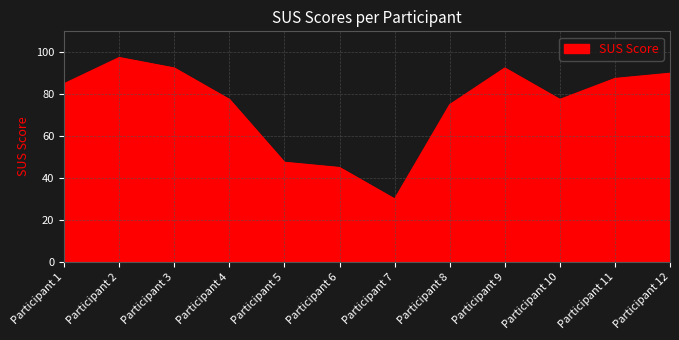

Is it true that the value at Participant 3 is 92.5?

True